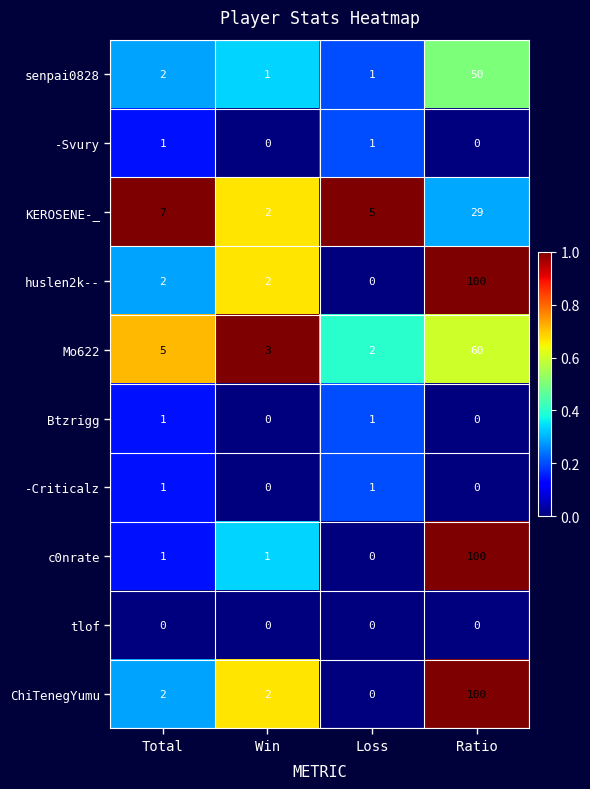

Count the number of data series in this chart.

10